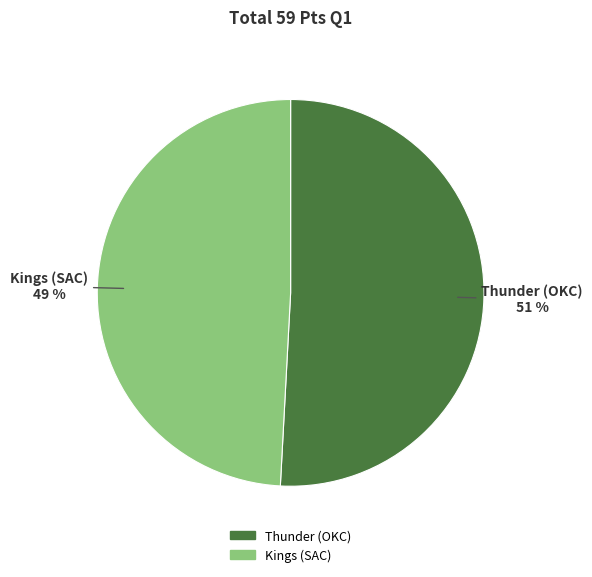

Which slice is the largest?

Thunder (OKC)